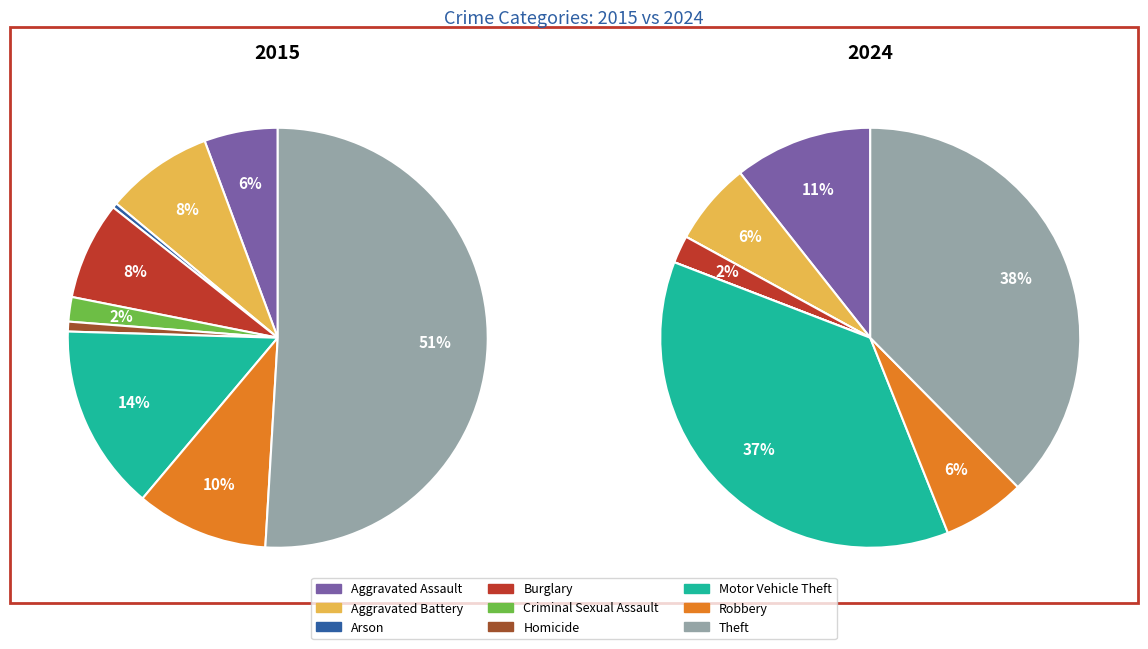

Count the number of slices in the pie.

9